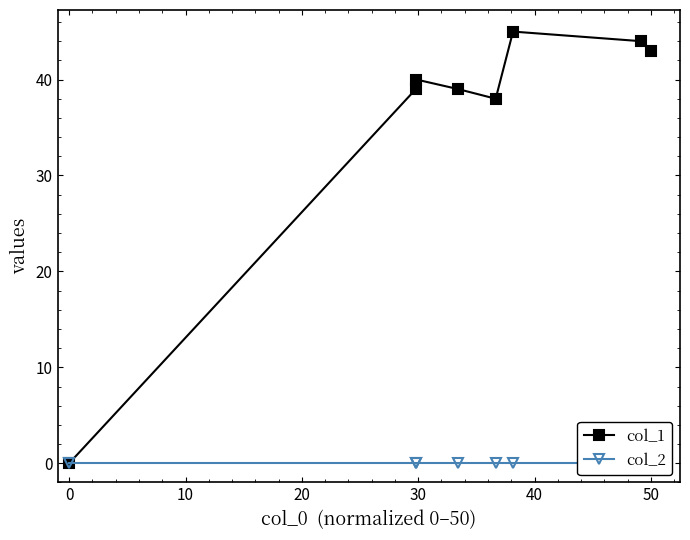

True or false: col_1 has more than 0 points higher than both neighbors.

True